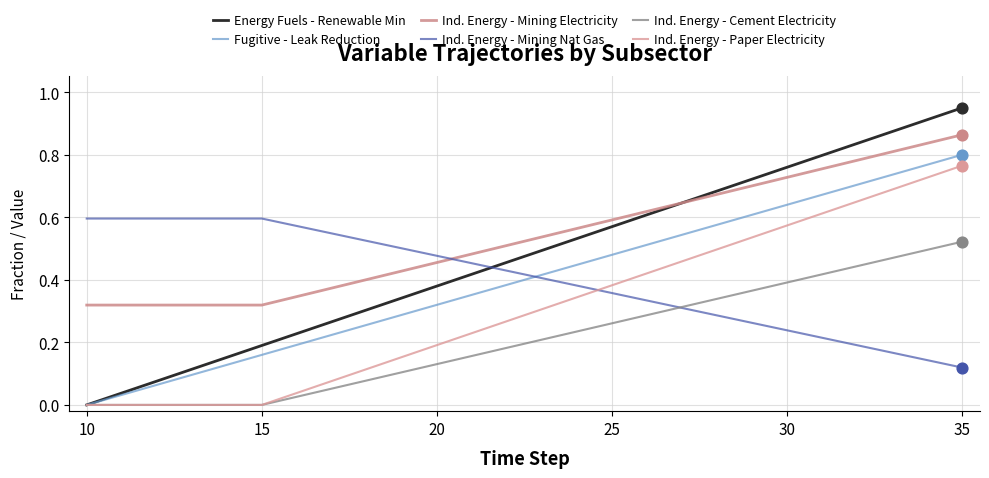

Which series has the largest total across all categories?

Ind. Energy - Mining Electricity